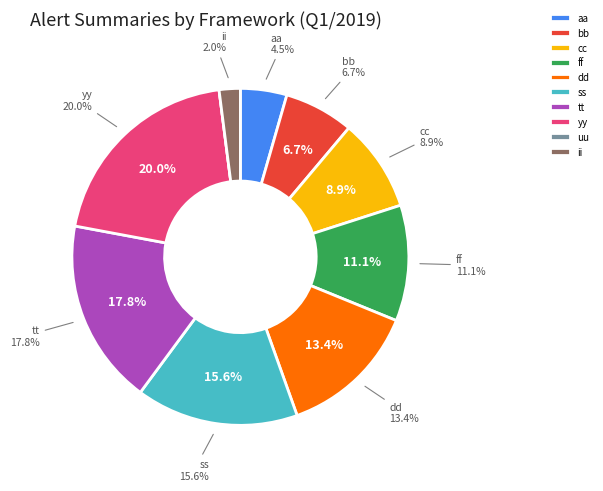

Rank the categories by value from highest to lowest.

yy, tt, ss, dd, ff, cc, bb, aa, ii, uu